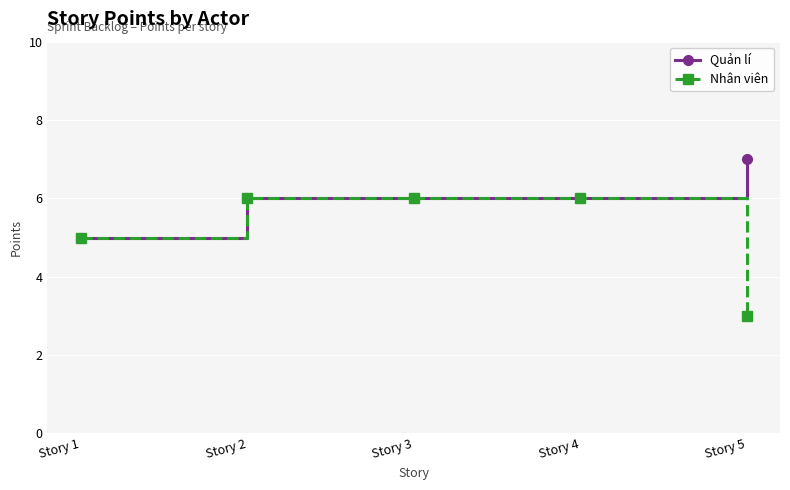

Is it true that Nhân viên equals 7 at Story 1?

False